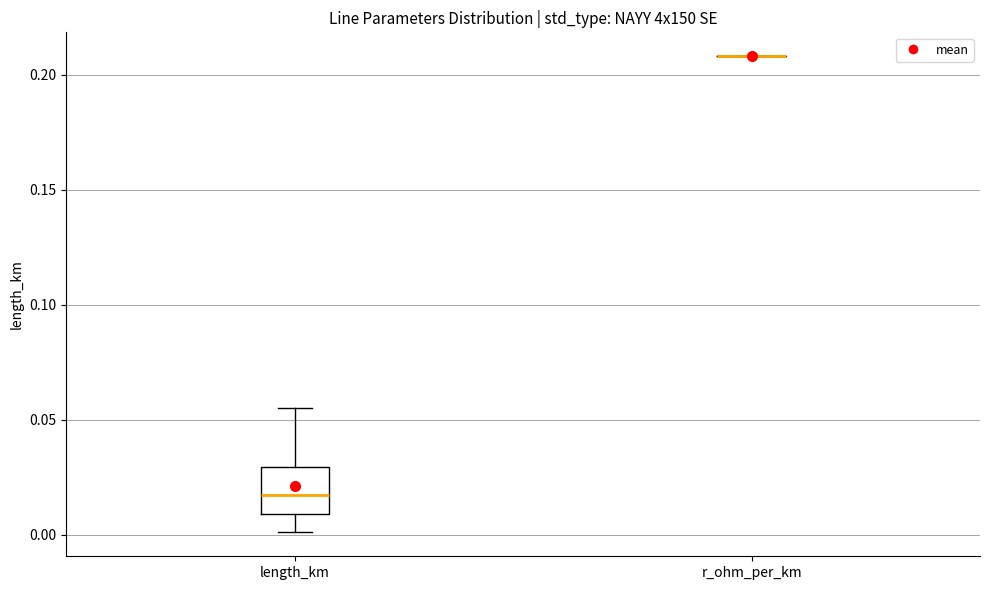

Reading left to right, read every box against the y-axis: the position of its median line, the range the box covers, and the ends of its whiskers. The values are not printed on the chart, so give them approximately, as read against the axis.

length_km: median 0.015, box 0.010 to 0.030, whiskers 0.000 to 0.055
r_ohm_per_km: box collapsed to a line at 0.210, whiskers 0.210 to 0.210